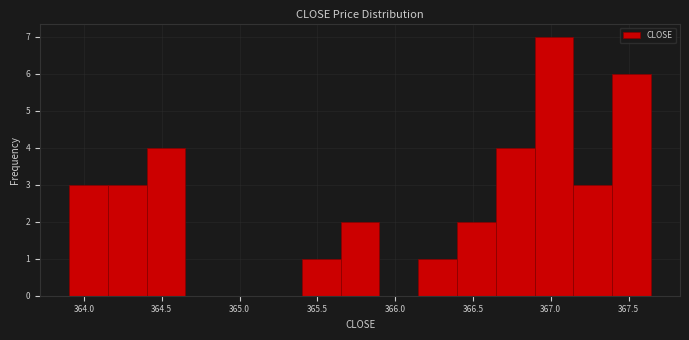

Reading left to right, transcribe this chart: for each bar, give the range it covers on the x-axis and its height. Neither the bar edges nor the heights are printed on the chart, so give them approximately, as read against the axes.

363.90 to 364.15: 3
364.15 to 364.40: 3
364.40 to 364.65: 4
364.65 to 364.90: 0
364.90 to 365.15: 0
365.15 to 365.40: 0
365.40 to 365.65: 1
365.65 to 365.90: 2
365.90 to 366.15: 0
366.15 to 366.40: 1
366.40 to 366.65: 2
366.65 to 366.90: 4
366.90 to 367.15: 7
367.15 to 367.40: 3
367.40 to 367.65: 6